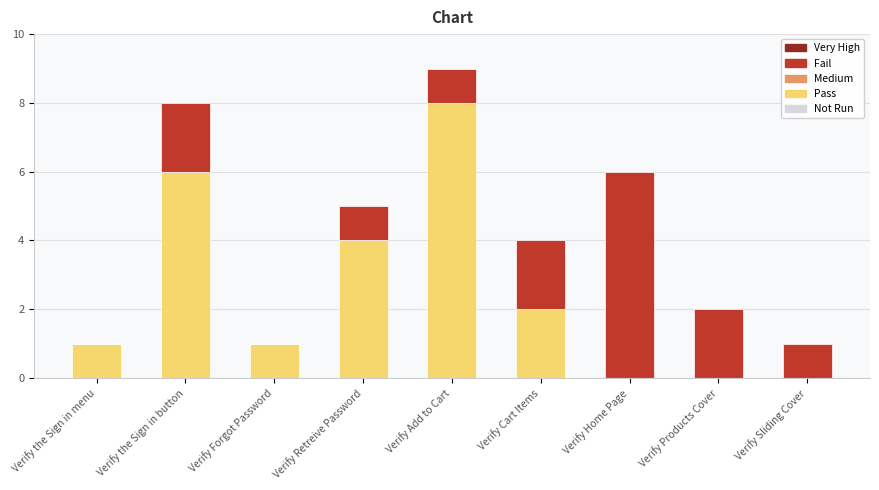

What is the sum of the Pass values at Verify Retreive Password and Verify Cart Items?

6